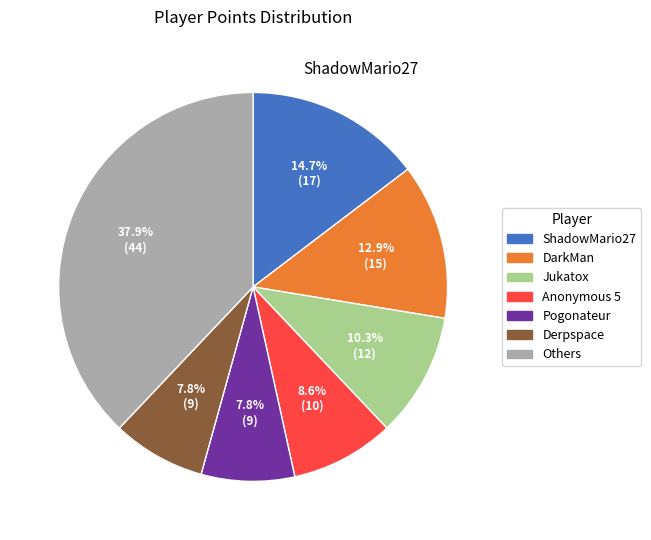

Does any single category account for the majority?

No